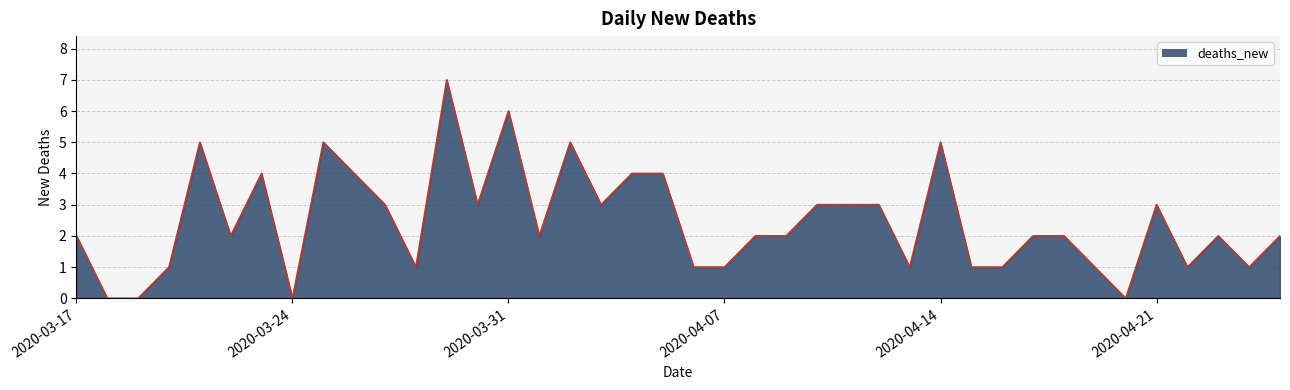

What is the maximum value shown in the chart?

7